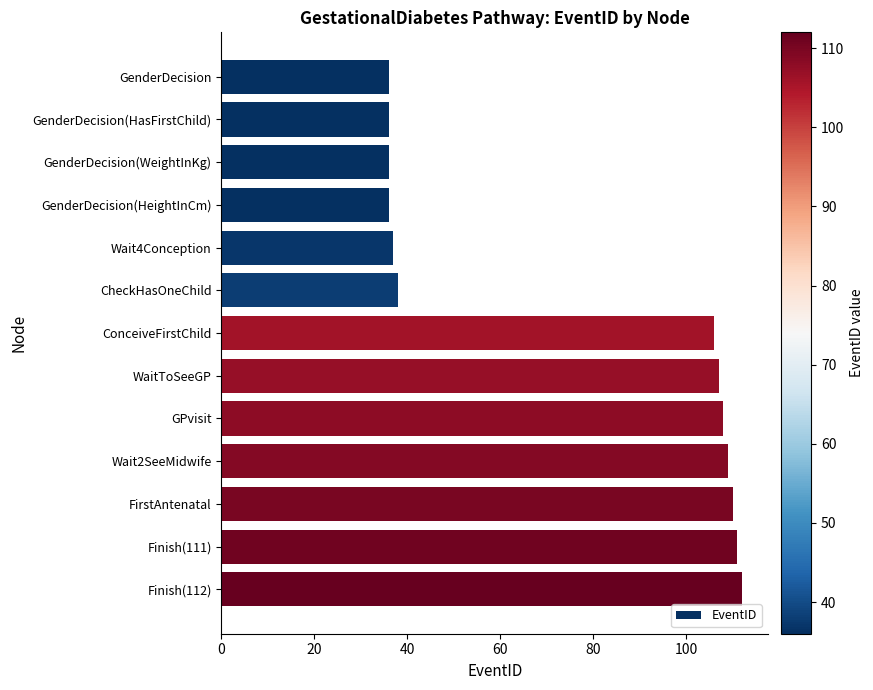

Read the value at GenderDecision(HeightInCm).

36